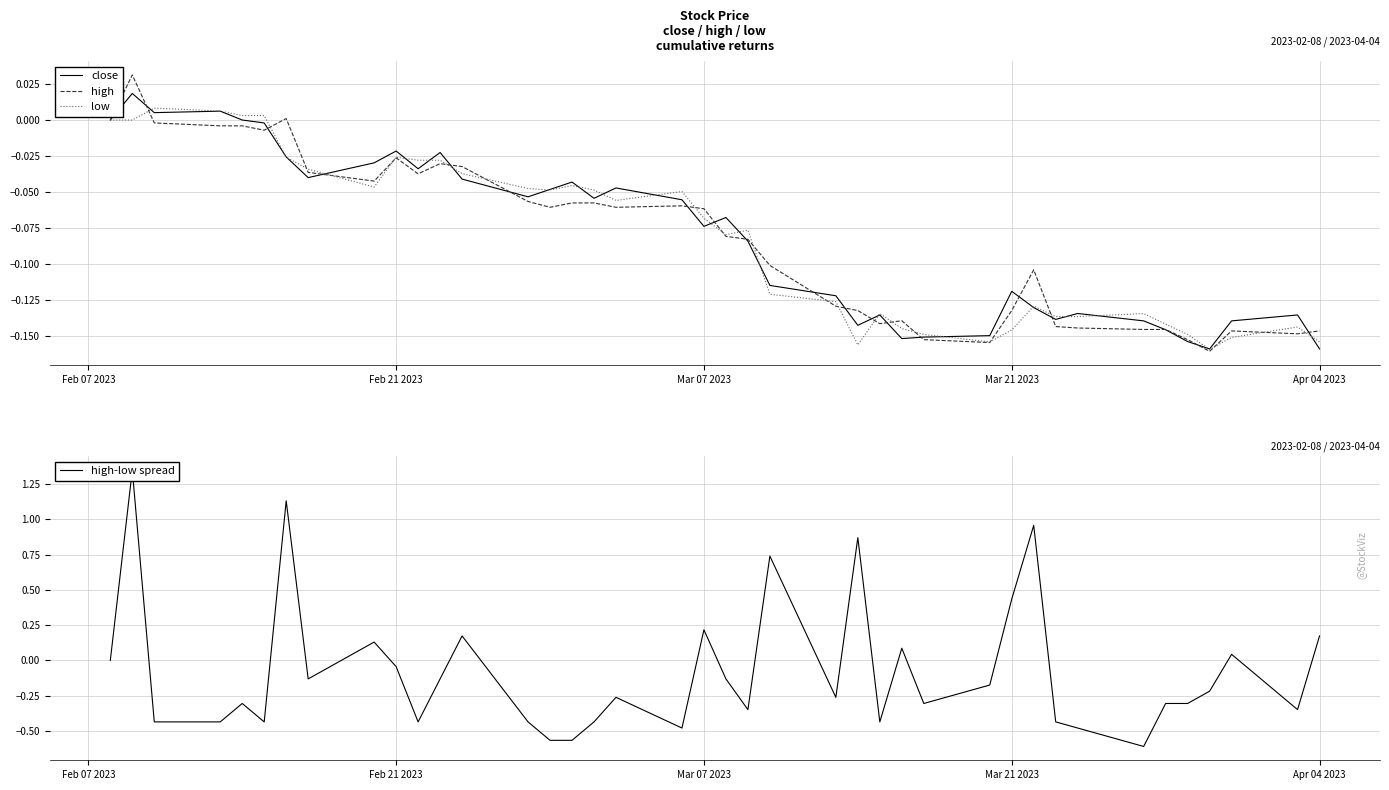

Which series has the largest range (max minus min)?

high-low spread